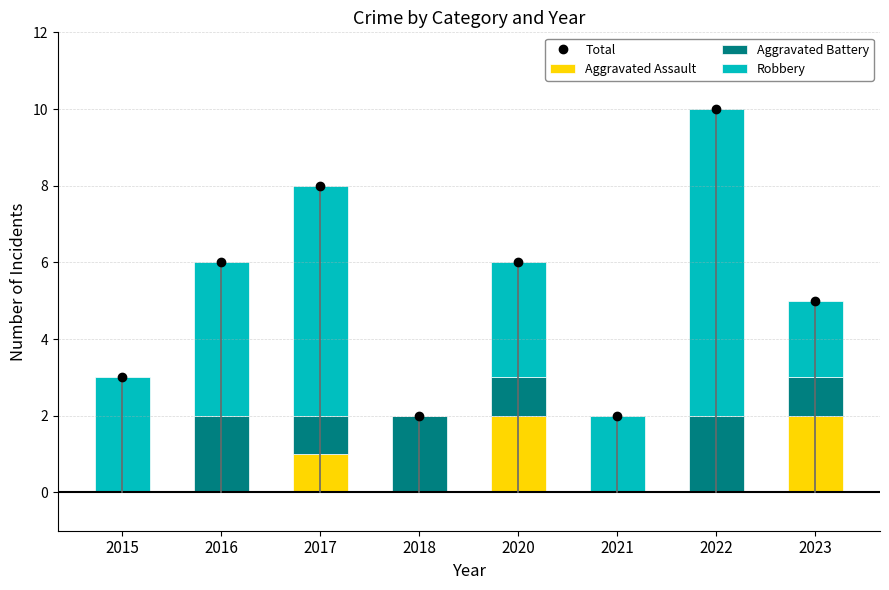

What is the value of the Total bar at the 8th from the left?

5